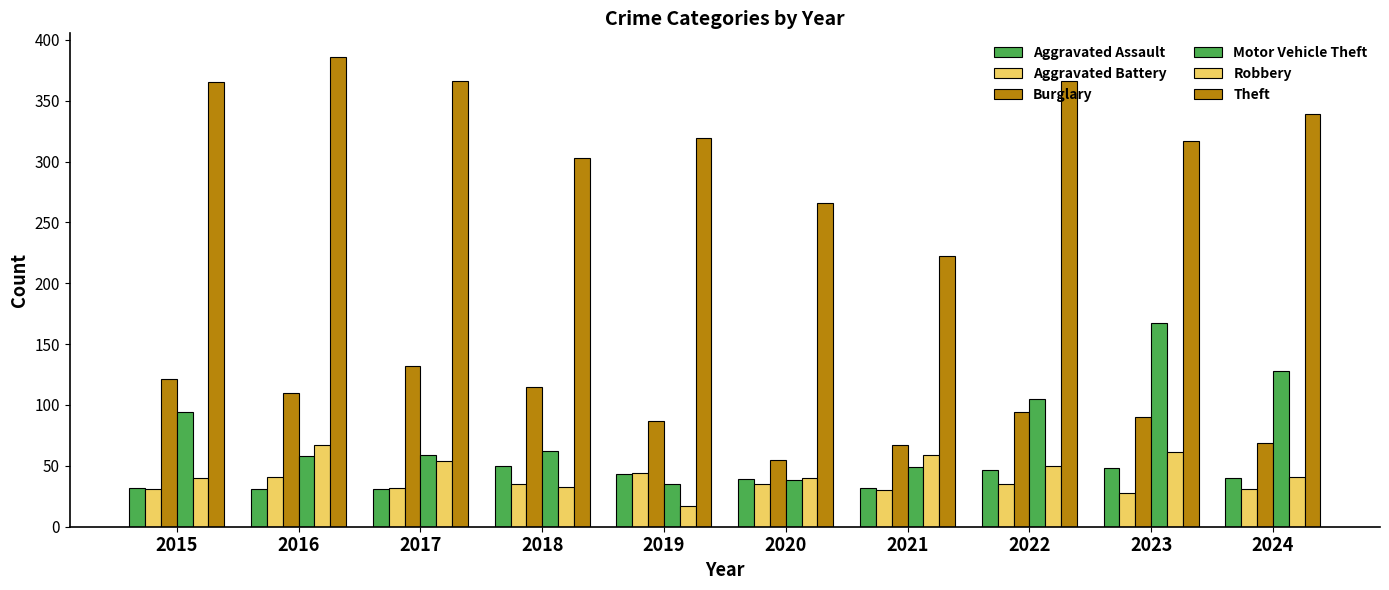

What value does the Robbery series have at 2019, to the nearest 5?

15